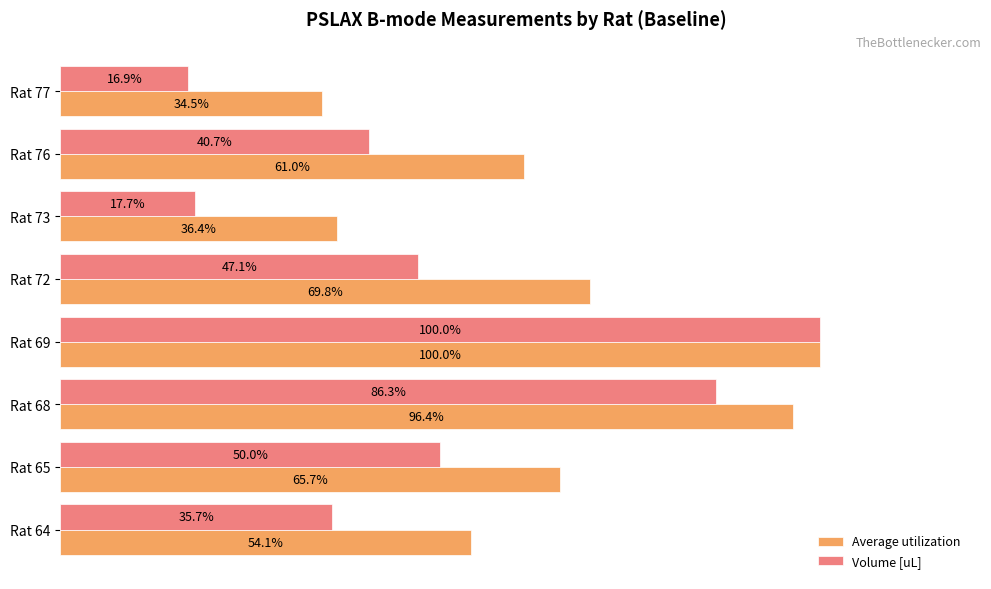

Is the value of Average utilization at Rat 77 greater than the value of Volume [uL] at Rat 68?

No